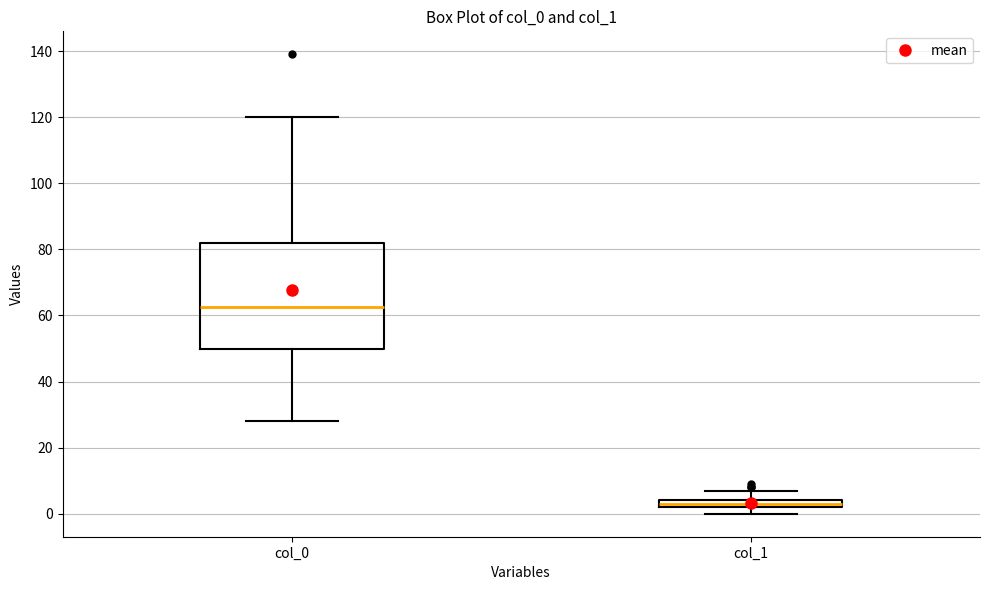

Where does the lower whisker of the box for col_0 end on the y-axis? The values are not printed on the chart, so give them approximately, as read against the axis.

28